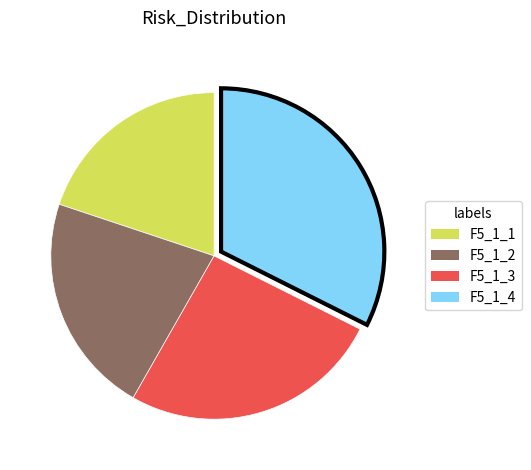

Is there any slice that represents more than half of the pie?

No